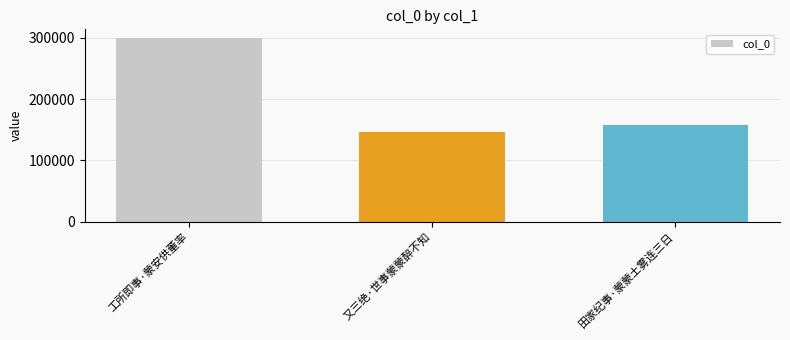

What is the ratio of the value at 工所即事·蒙安供董率 to the value at 田家纪事·蒙蒙土雾连三日?

1.9